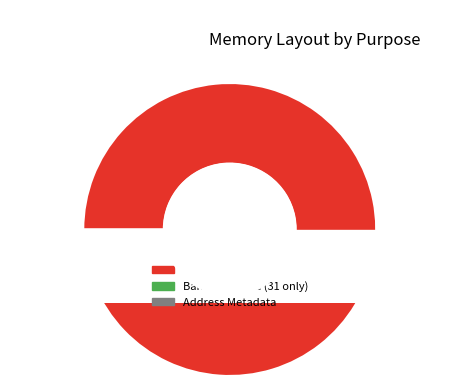

What is the total percentage of Address Metadata and Division Tables?

97.9%